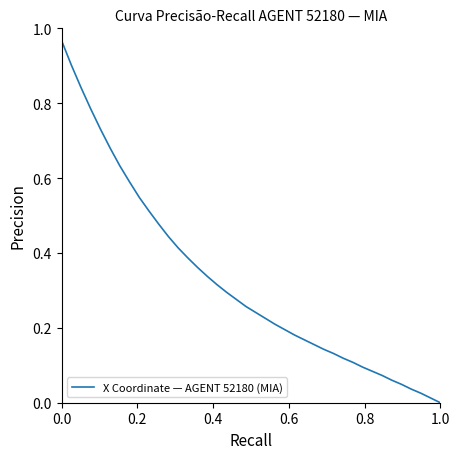

How many lines are shown in the chart?

1